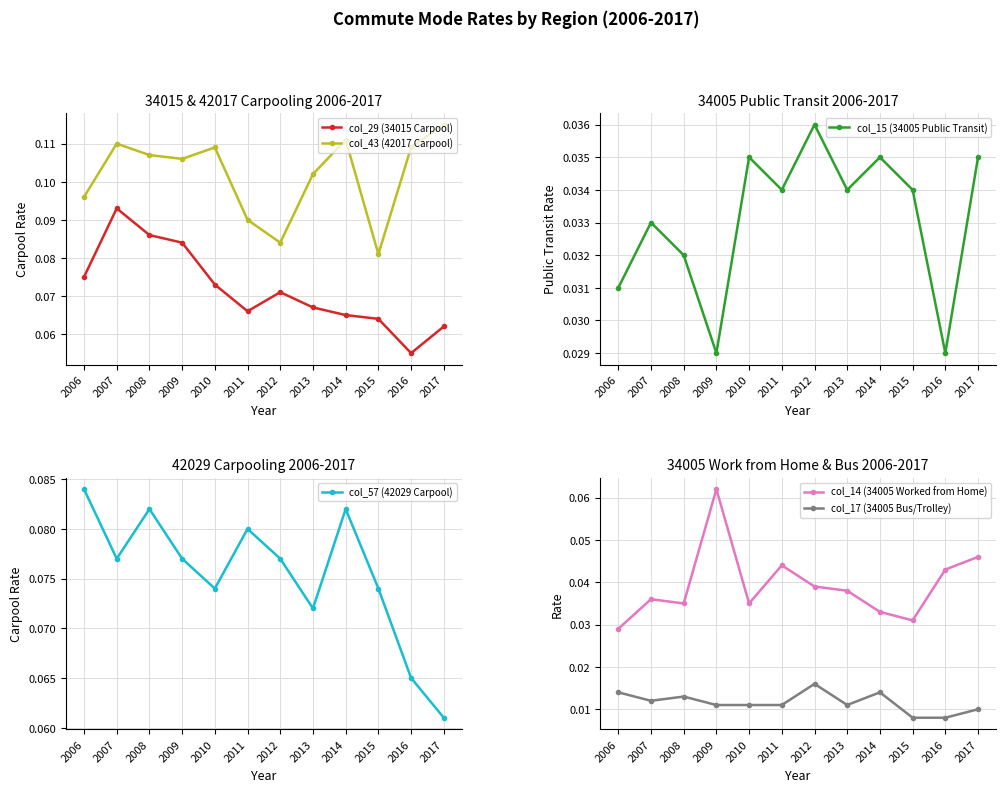

Is the value of col_17 (34005 Bus/Trolley) at 2013 greater than the value of col_43 (42017 Carpool) at 2011?

No